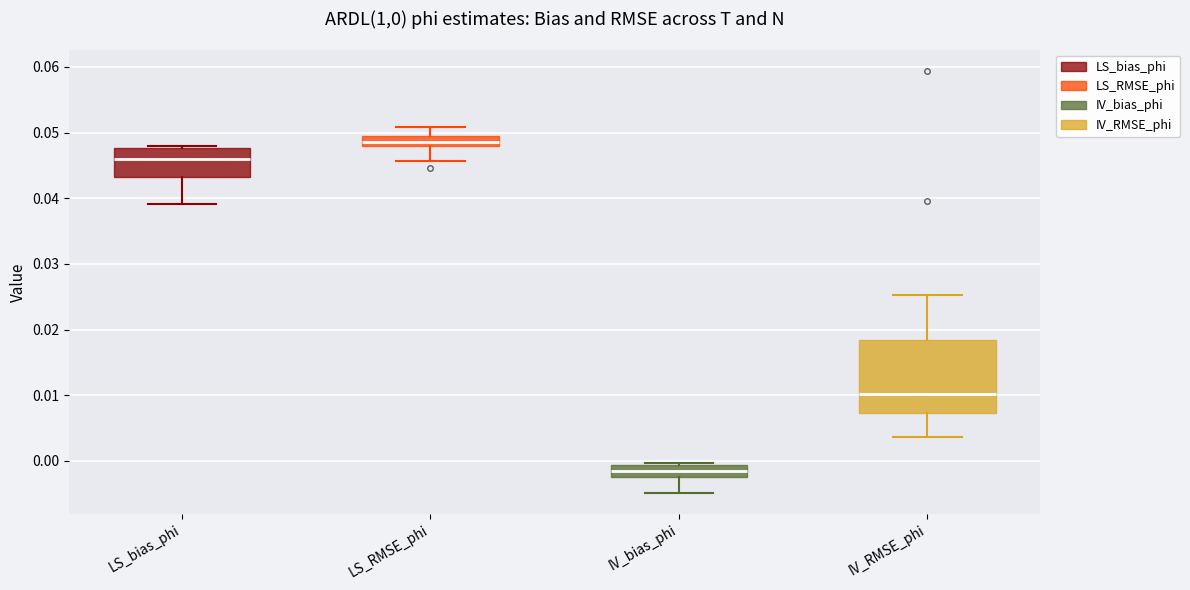

Where is the lower edge of the box for IV_RMSE_phi on the y-axis? The values are not printed on the chart, so give them approximately, as read against the axis.

0.007